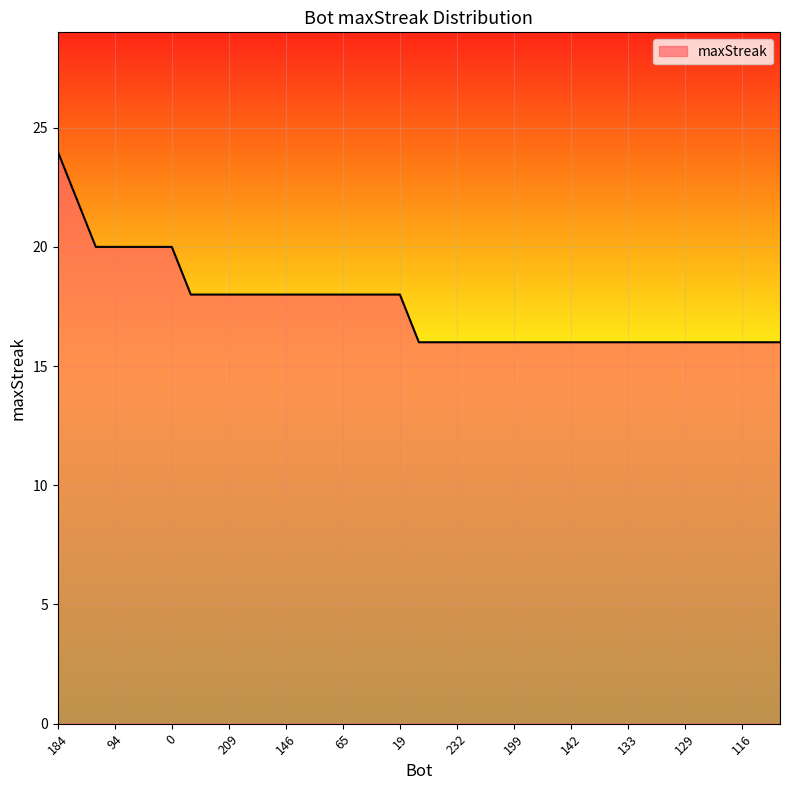

What is the maximum value shown in the chart?

24